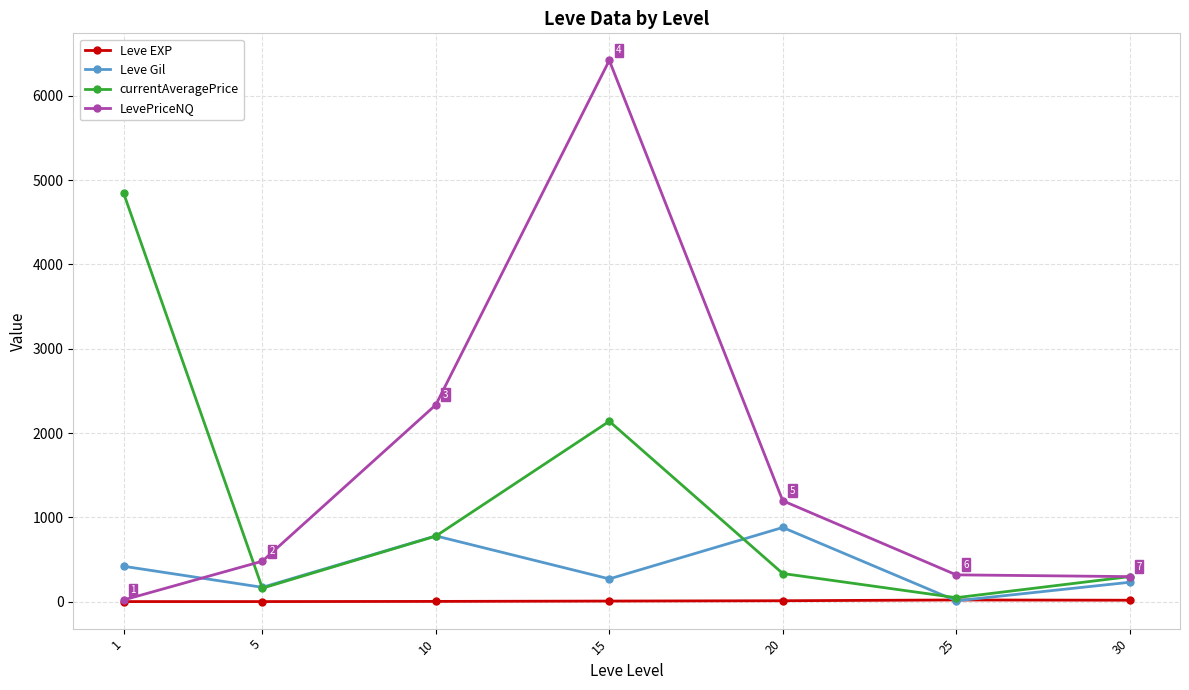

Count the number of categories in the chart.

7